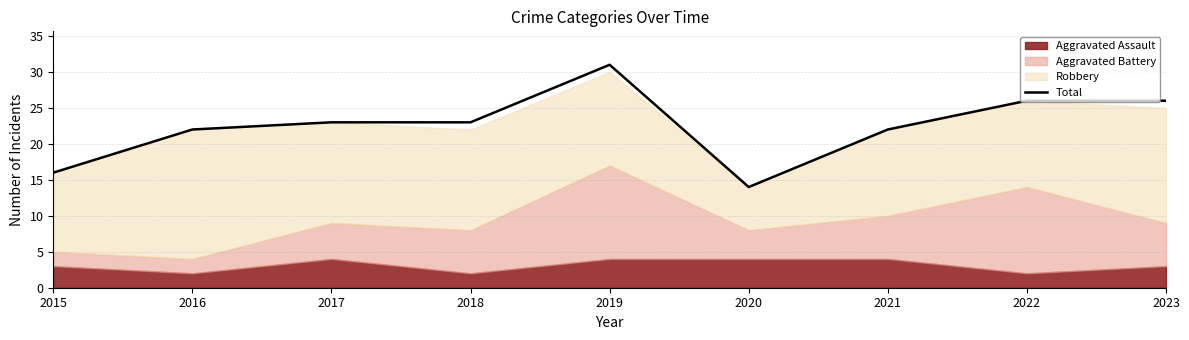

What is the sum of the values at 2022 and 2023?

52